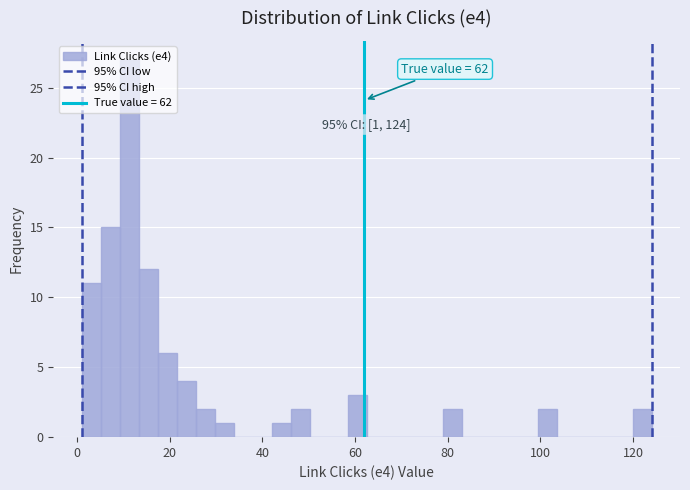

Read against the x-axis, roughly where is the centre of the tallest bar?

12